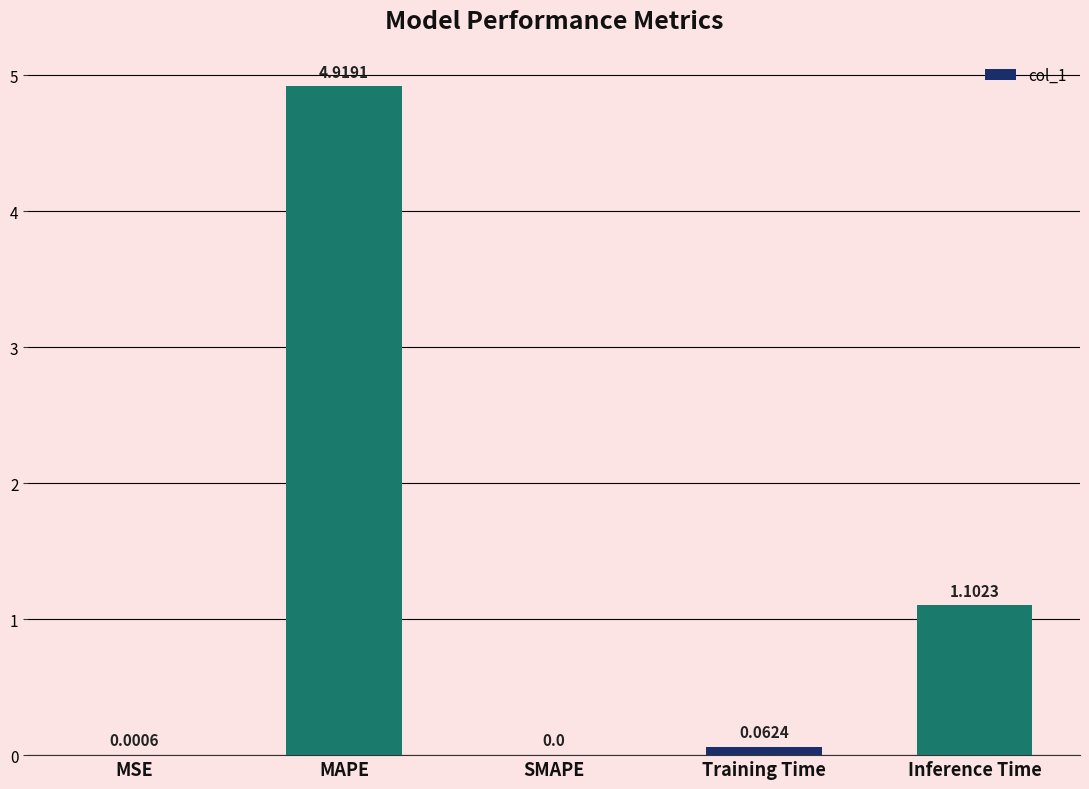

Between SMAPE and MSE, which is larger?

MSE